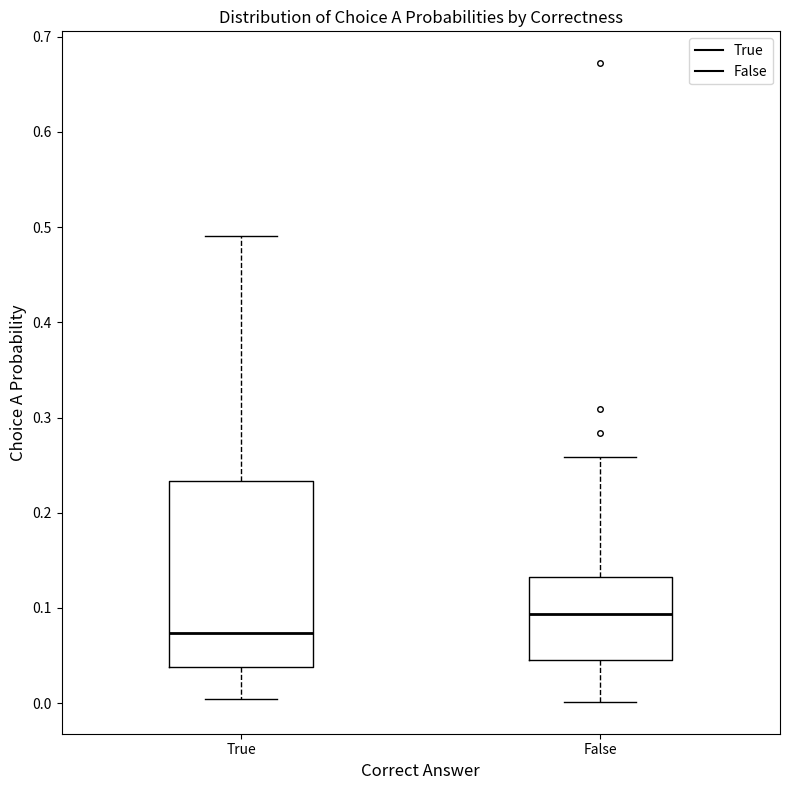

Where is the upper edge of the box for False on the y-axis? The values are not printed on the chart, so give them approximately, as read against the axis.

0.13